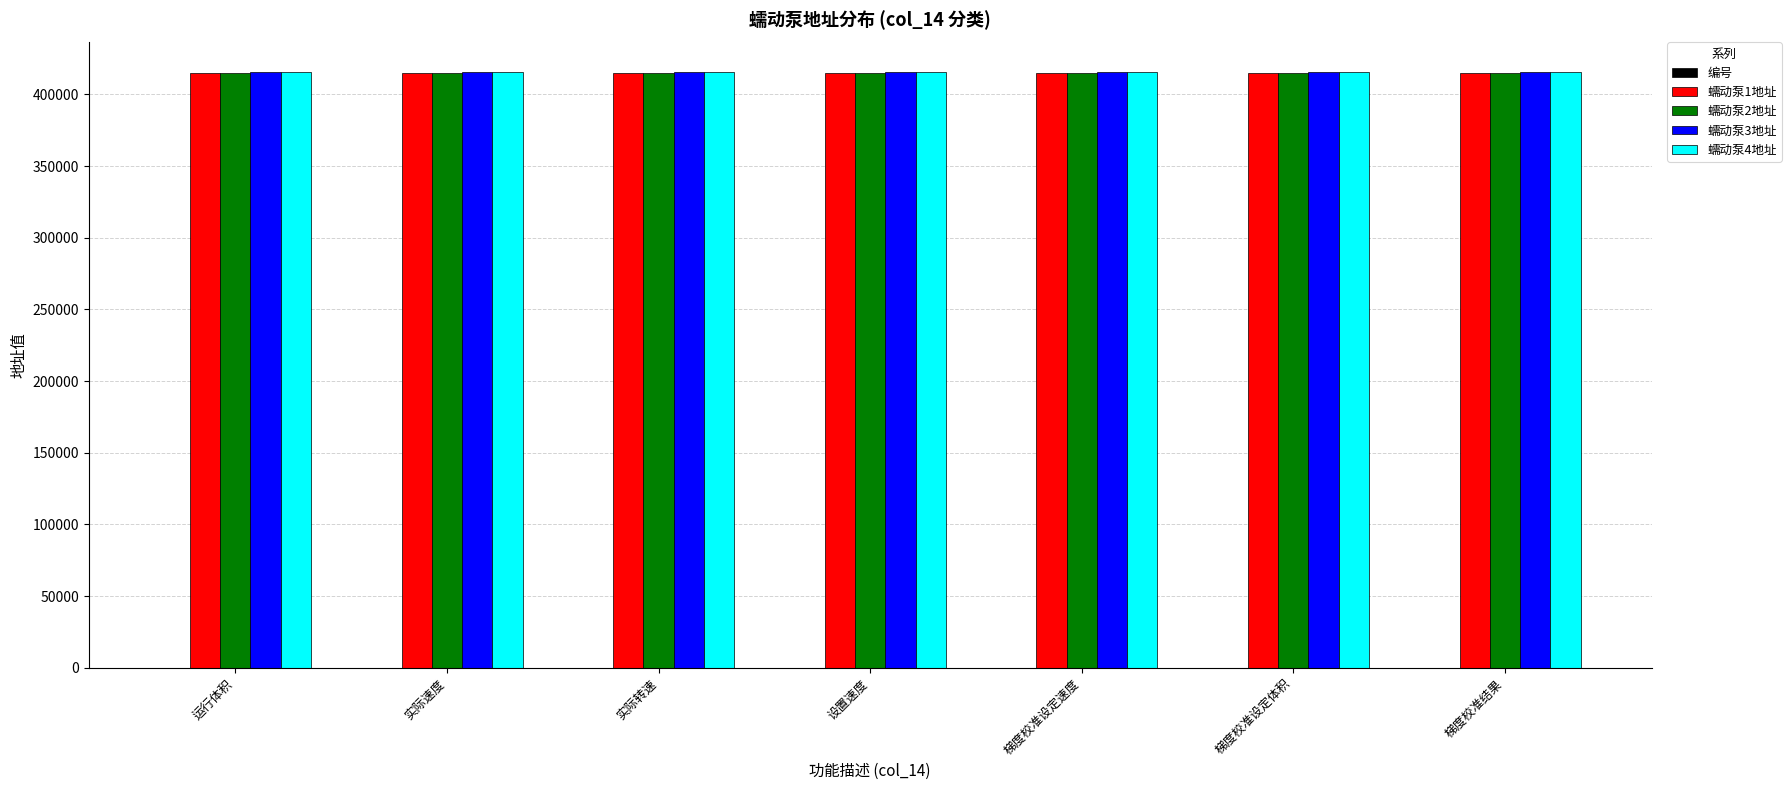

How many series are shown in this chart?

5